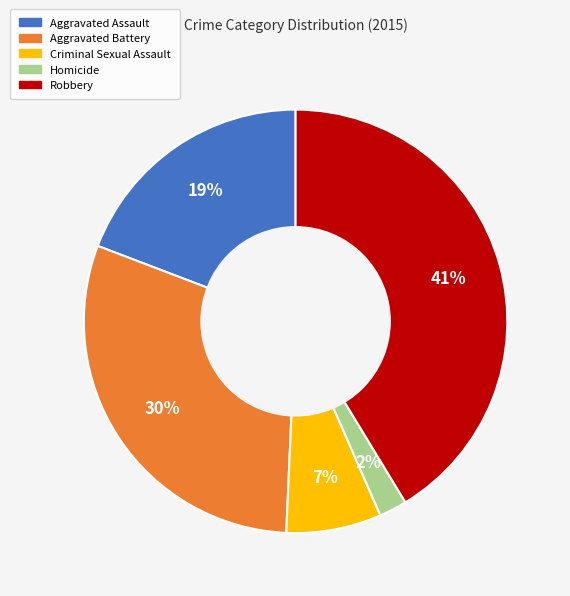

What is the smallest slice in the pie chart?

Homicide